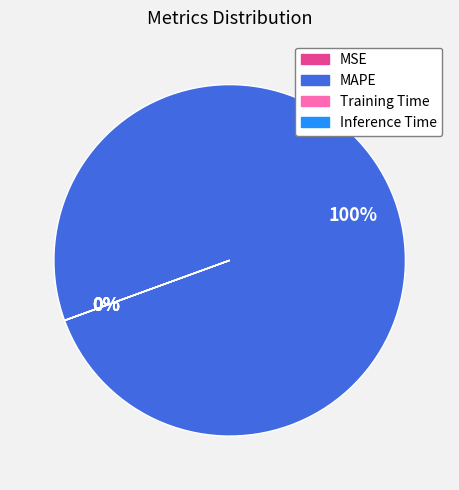

Is there any slice that represents more than half of the pie?

Yes